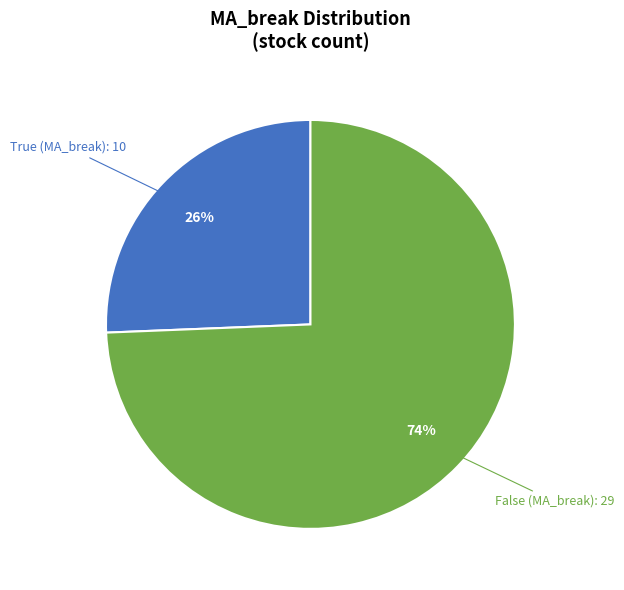

To the nearest percent, what is the average slice percentage?

50%